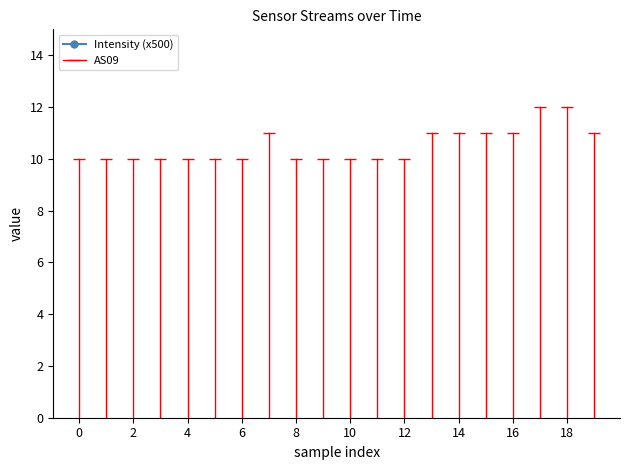

What is the value of the 8th point from the left?

82.2